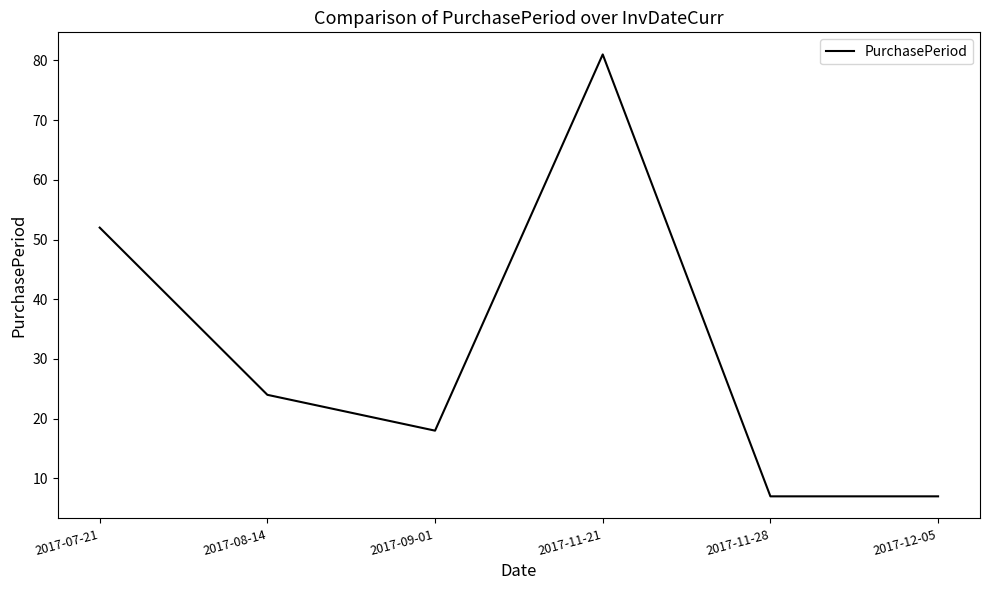

Reading left to right, transcribe all the data shown in this chart.

52	24	18	81	7	7